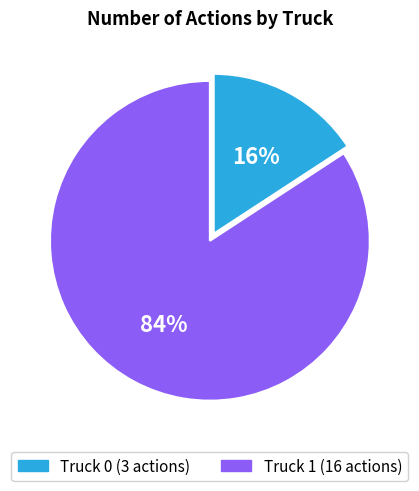

Which has a higher value, Truck 0 or Truck 1?

Truck 1